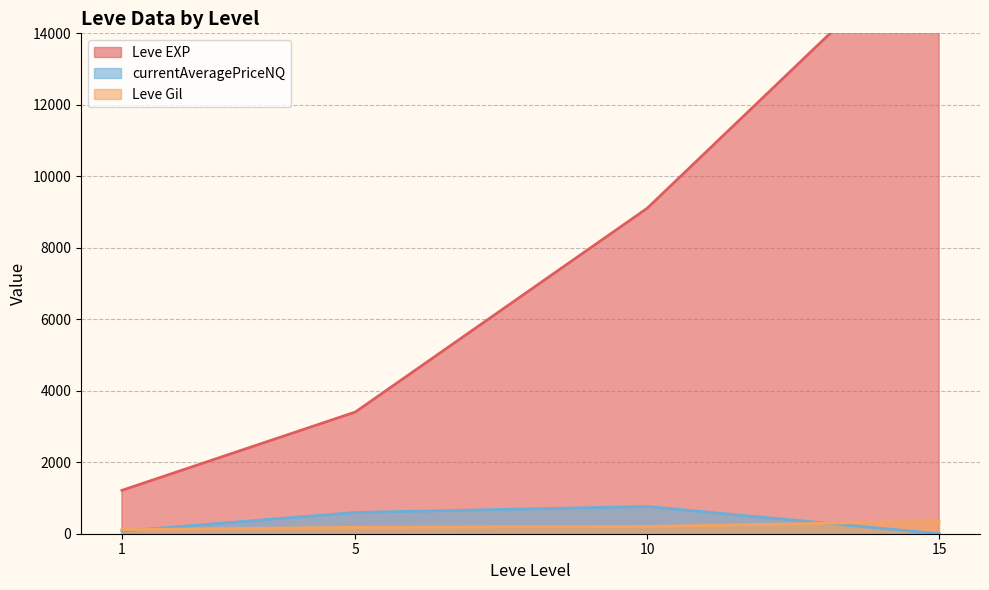

Is the value of Leve EXP at 1 greater than the value of Leve Gil at 10?

Yes